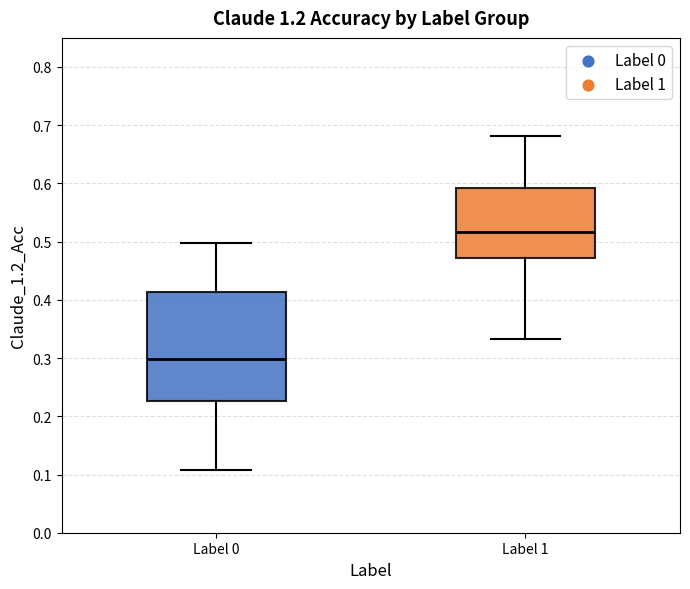

Comparing the boxes themselves (not the whiskers), which one is the tallest?

Label 0